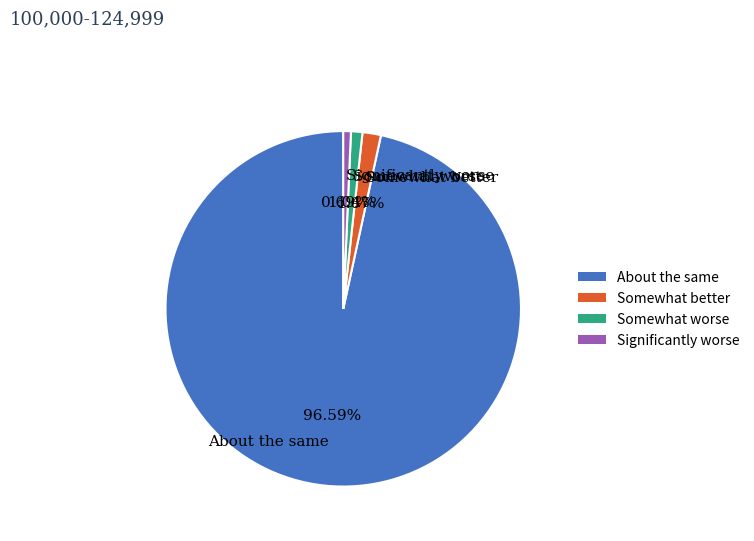

What is the majority slice?

About the same